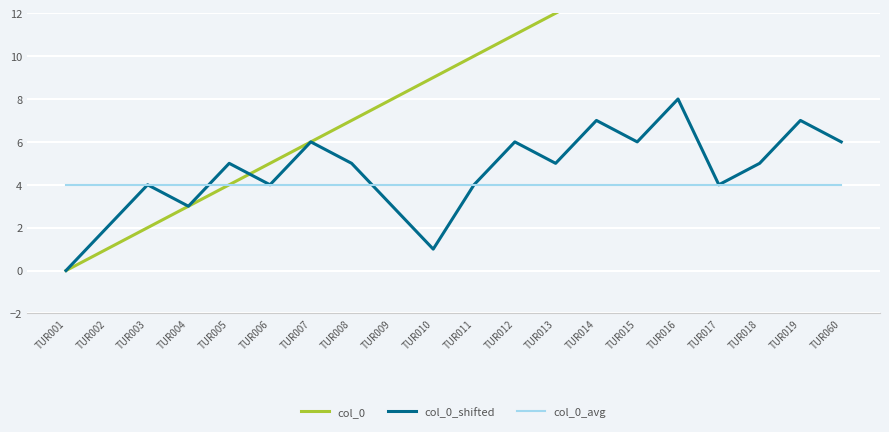

What are all the series names shown in the legend?

col_0, col_0_shifted, col_0_avg